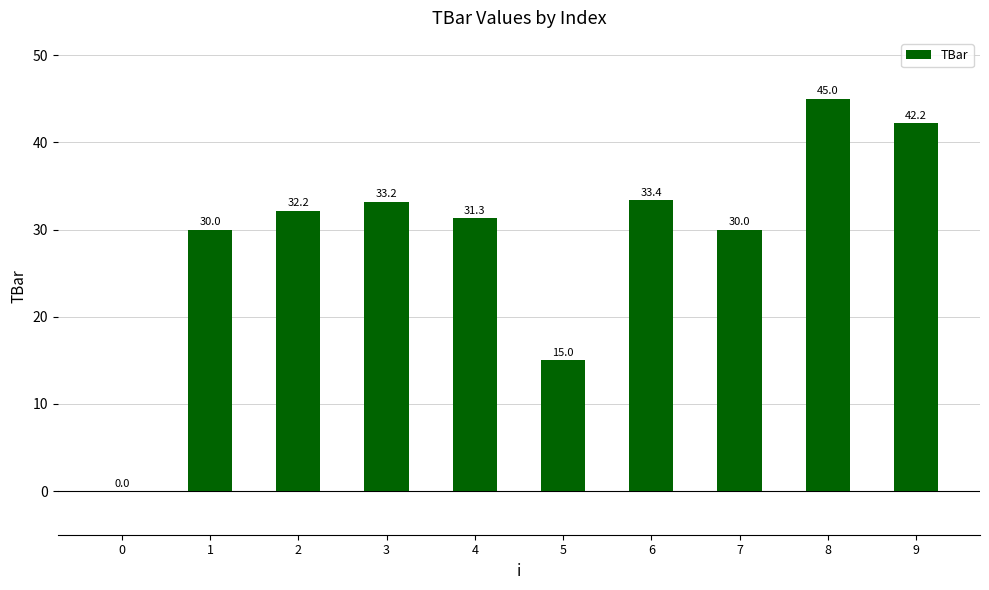

Reading right to left, list all the values displayed in this chart.

9=42.2	8=45.0	7=30.0	6=33.4	5=15.0	4=31.3	3=33.2	2=32.2	1=30.0	0=0.0